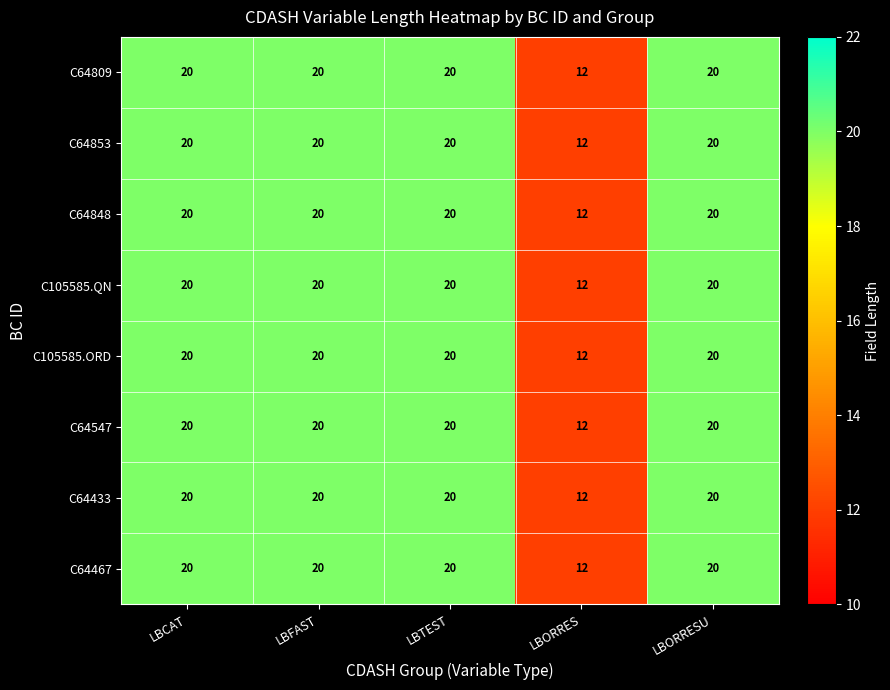

At how many categories does at least one series exceed 14?

4